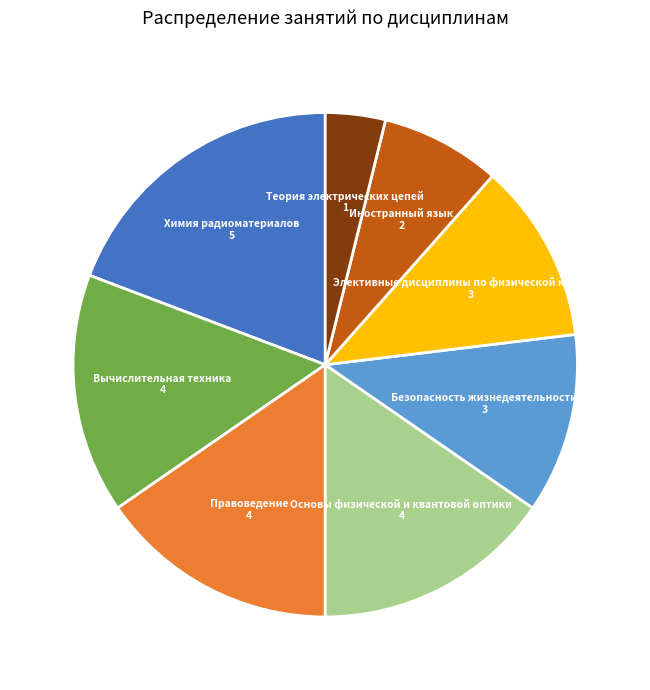

Does any single category account for the majority?

No